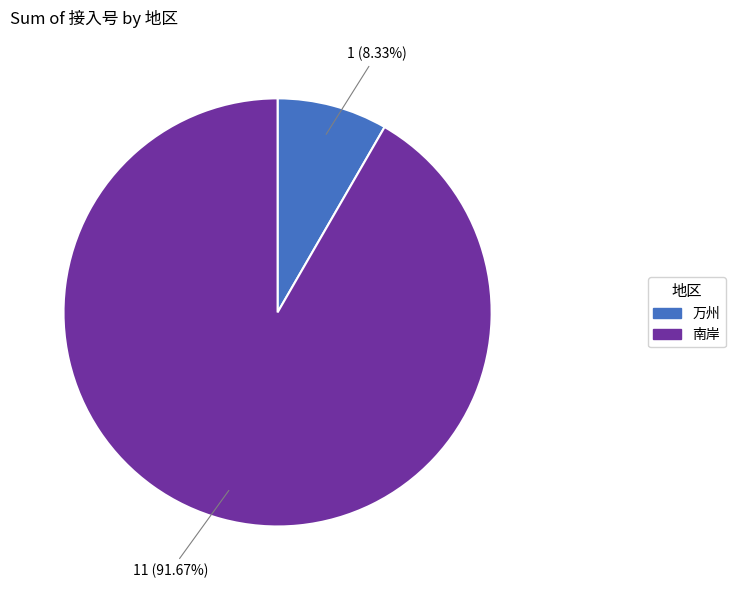

Approximately how many times larger is the value at 南岸 compared to 万州?

11.0